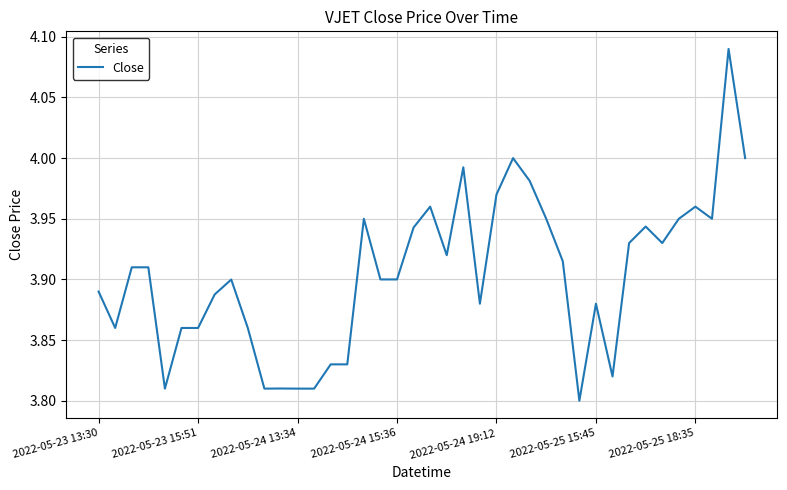

What is the difference between the maximum and minimum values?

0.3